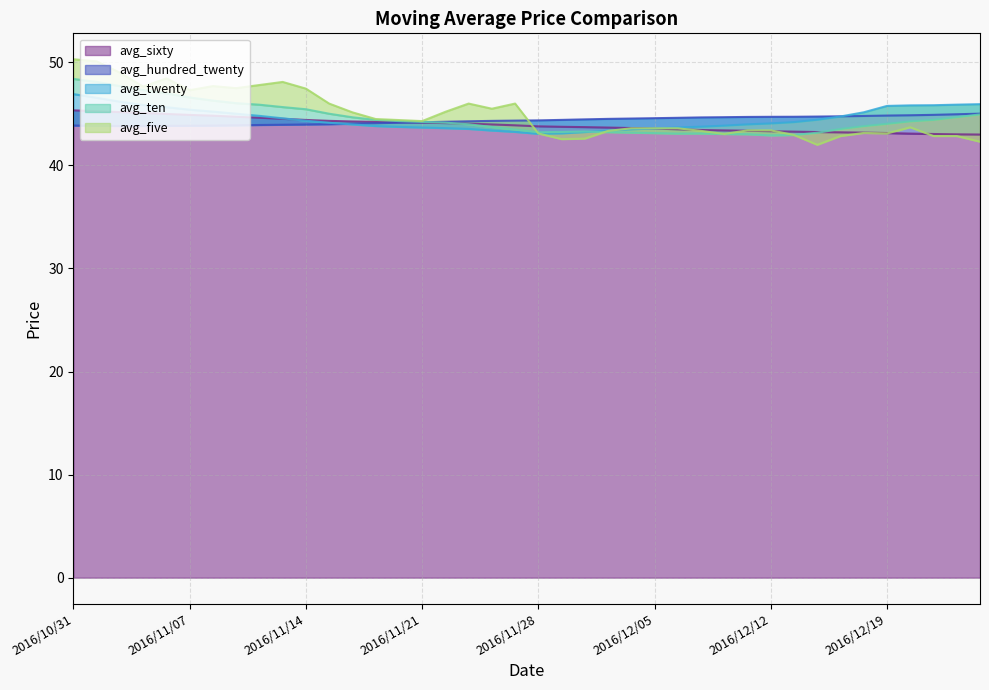

Where does the avg_five series first go above 44?

2016/10/31